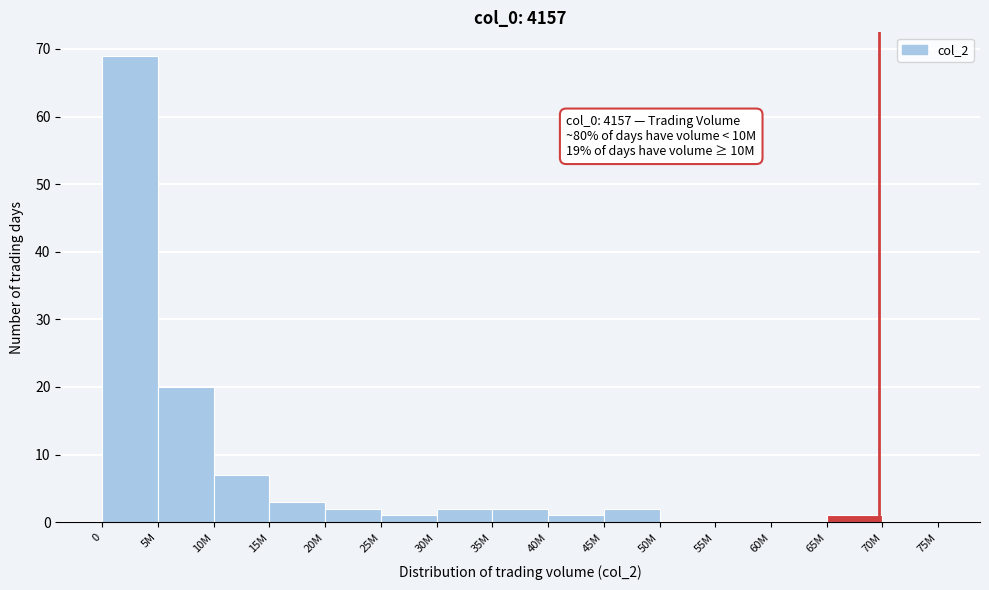

Reading left to right, what are all the values shown in this chart?

0=69	5M=20	10M=7	15M=3	20M=2	25M=1	30M=2	35M=2	40M=1	45M=2	50M=0	55M=0	60M=0	65M=1	70M=0